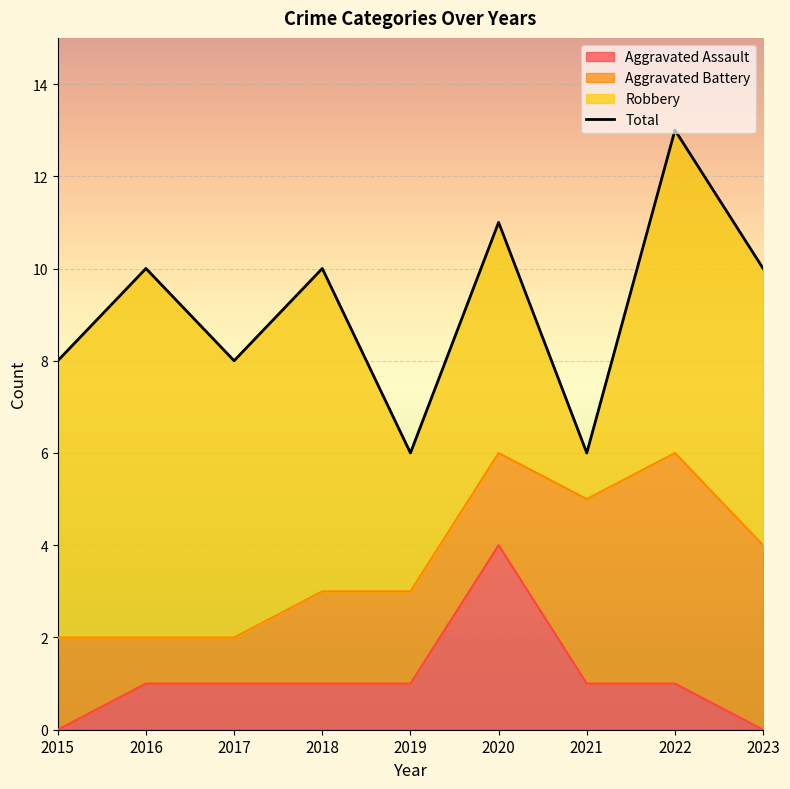

Where does the data first go above 10?

2020